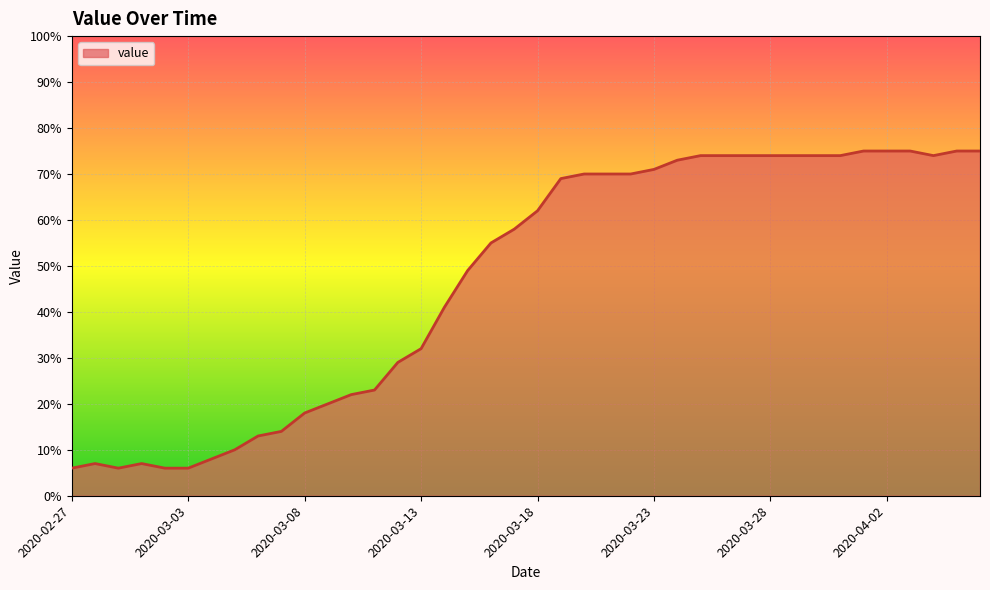

Reading left to right, what are all the values shown in this chart?

6	7	6	7	6	6	8	10	13	14	18	20	22	23	29	32	41	49	55	58	62	69	70	70	70	71	73	74	74	74	74	74	74	74	75	75	75	74	75	75